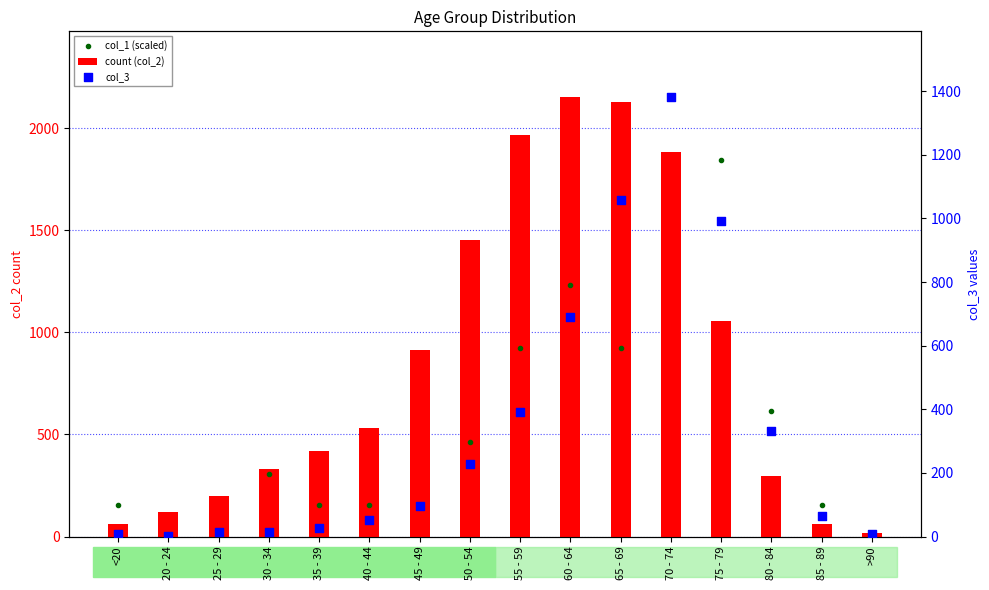

Is the value of col_1 (scaled) at 40 - 44 greater than the value of count (col_2) at 20 - 24?

Yes